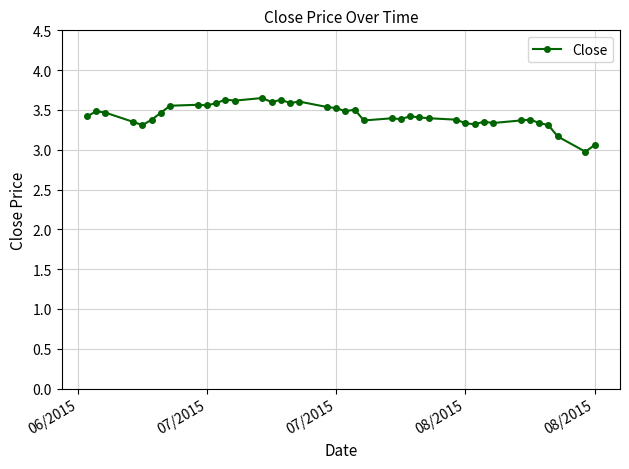

What is the value of the 19th point from the left?

3.5